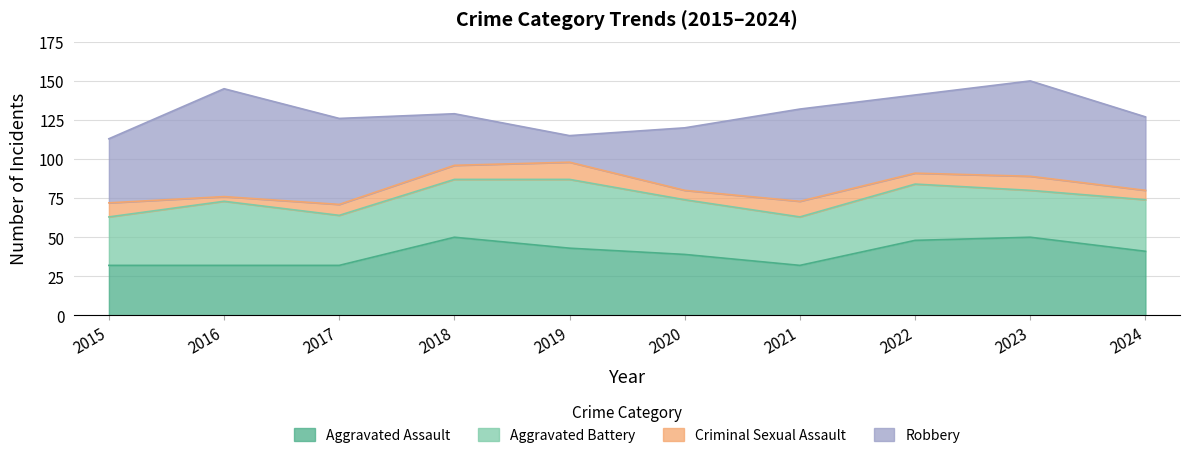

List the series in order of their peak value, lowest first.

Criminal Sexual Assault, Aggravated Battery, Aggravated Assault, Robbery